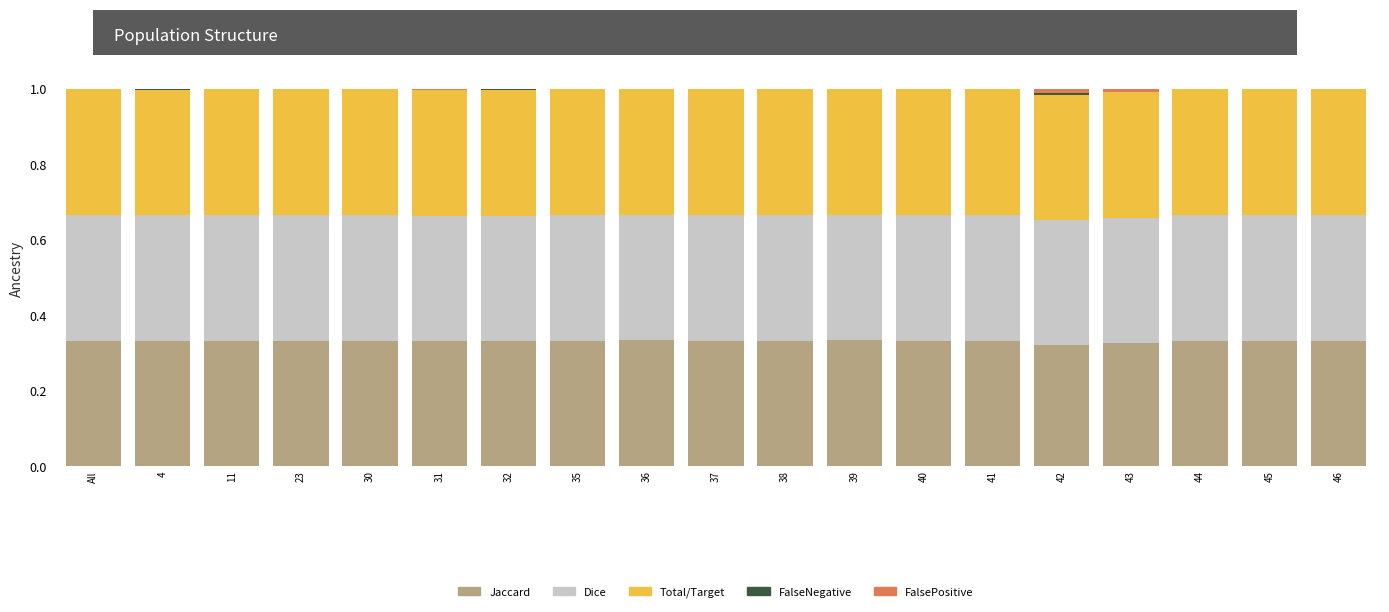

At how many categories does at least one series exceed 0?

19